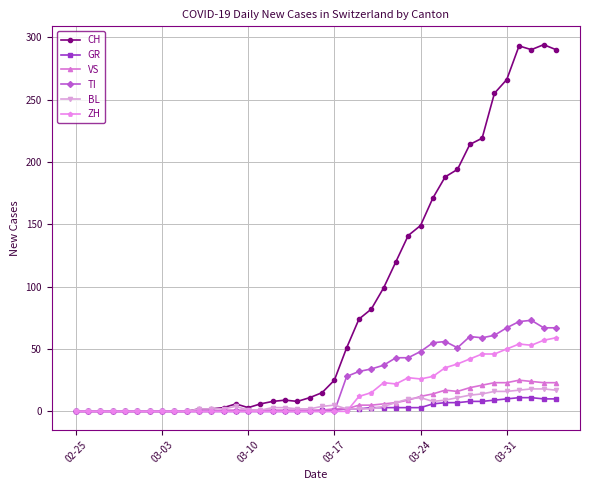

True or false: ZH has more than 0 points higher than both neighbors.

True